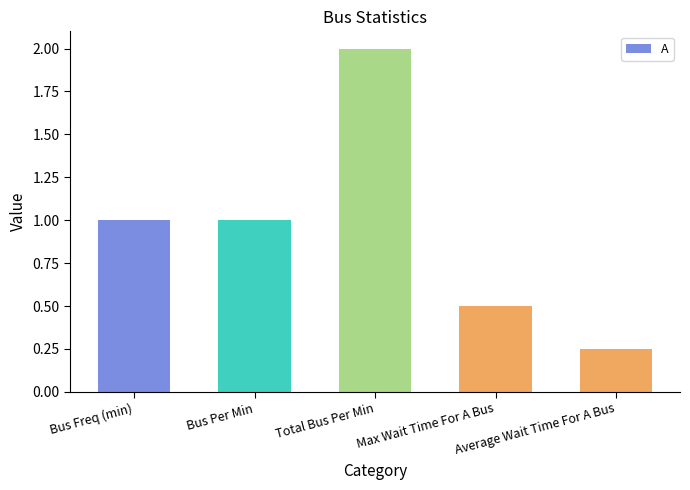

What value does the data have at Bus Per Min?

1.0